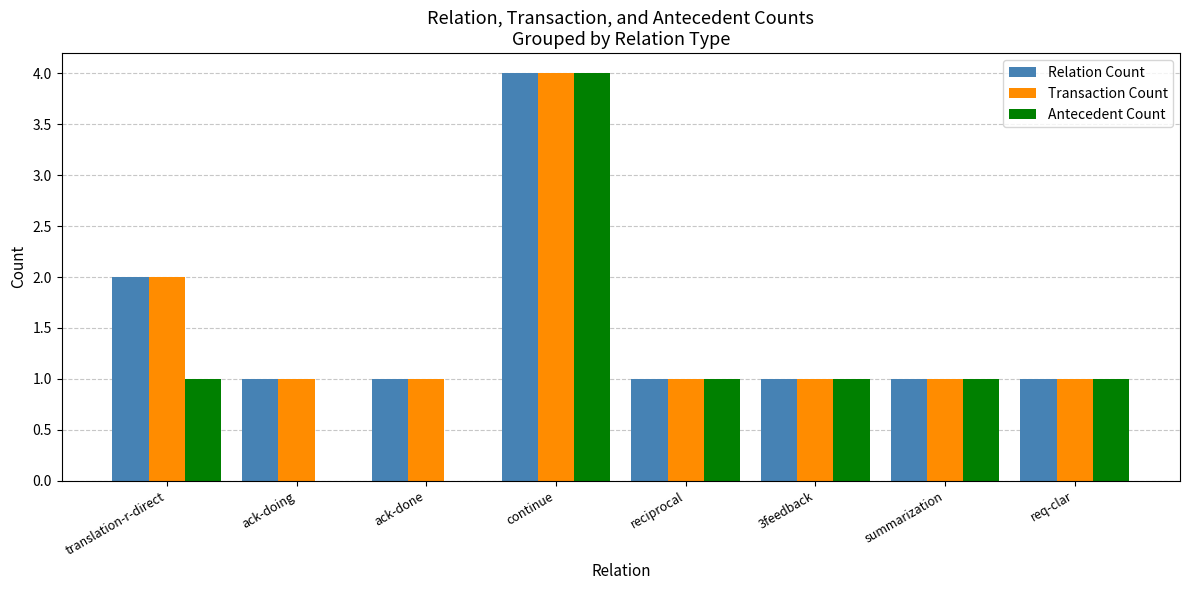

What is the total value across all series at continue?

12